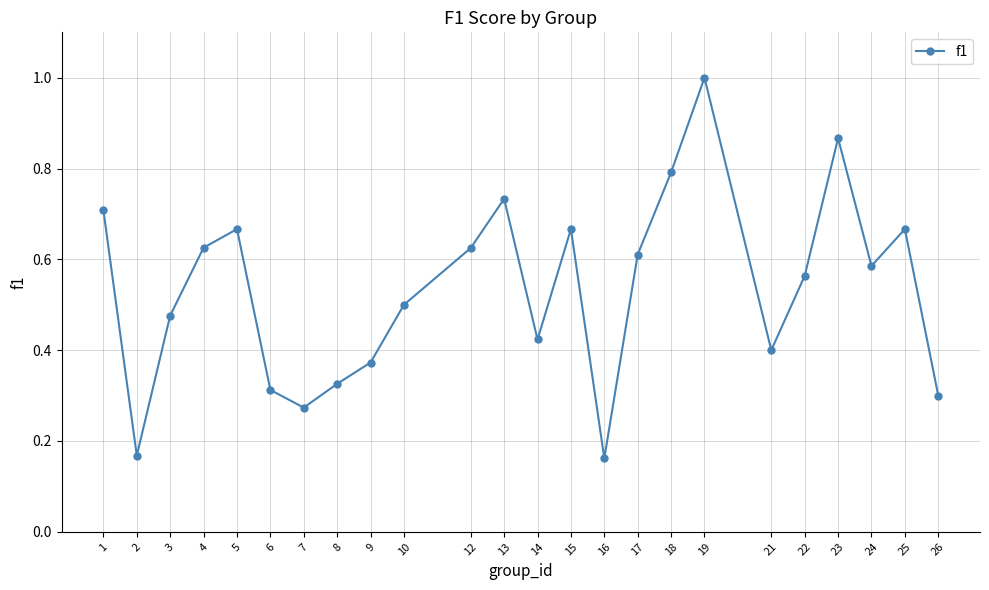

What is the sum of all values?

12.8